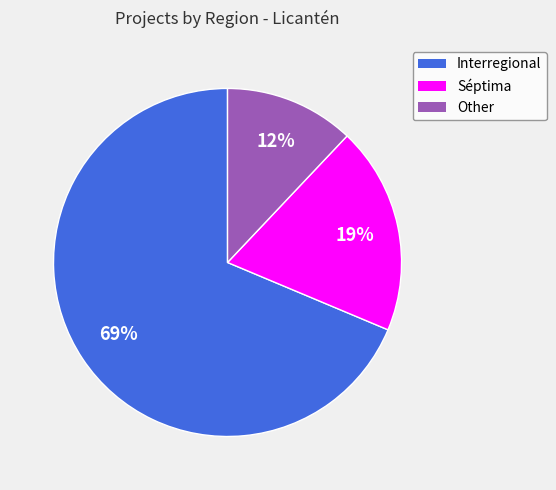

To the nearest percent, what is the difference between the largest and smallest slice percentages?

57%